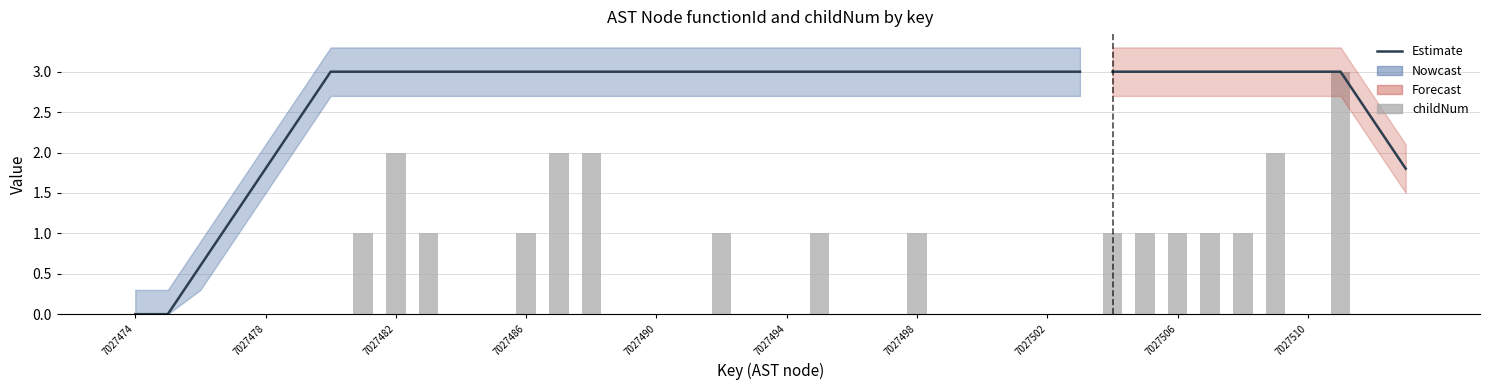

How many values are between 0 and 1?

35